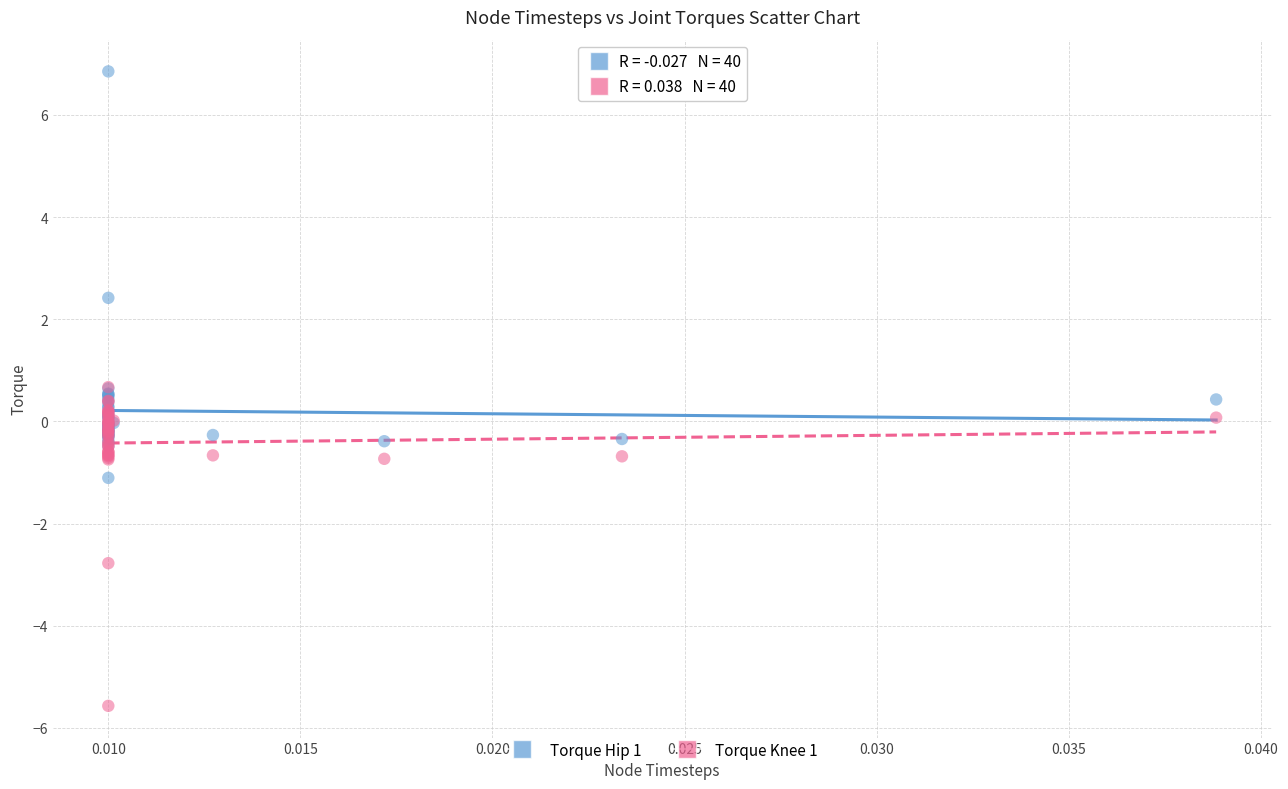

Which series has the largest Y range (max minus min)?

Torque Hip 1